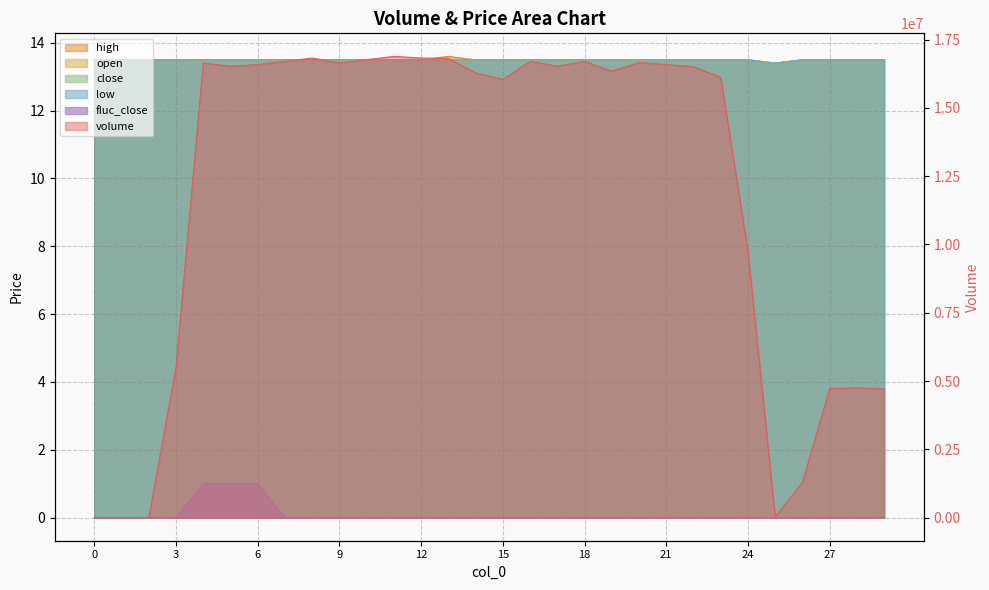

True or false: low and close intersect in this chart.

False